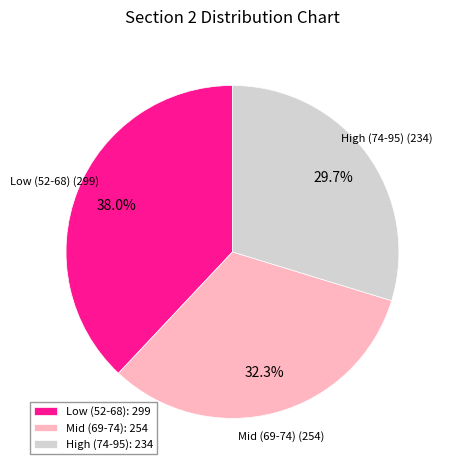

Between Low (52-68): 299 and Mid (69-74): 254, which is larger?

Low (52-68): 299